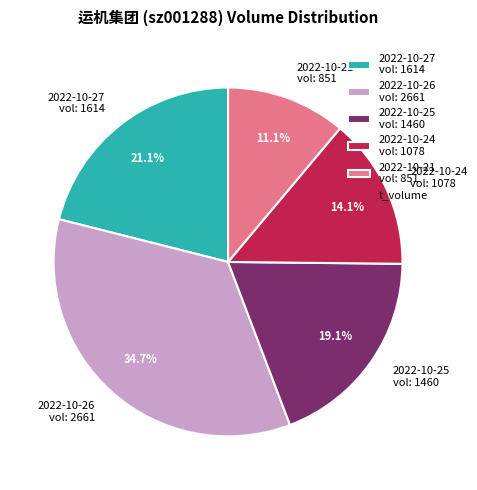

Is there any slice that represents more than half of the pie?

No